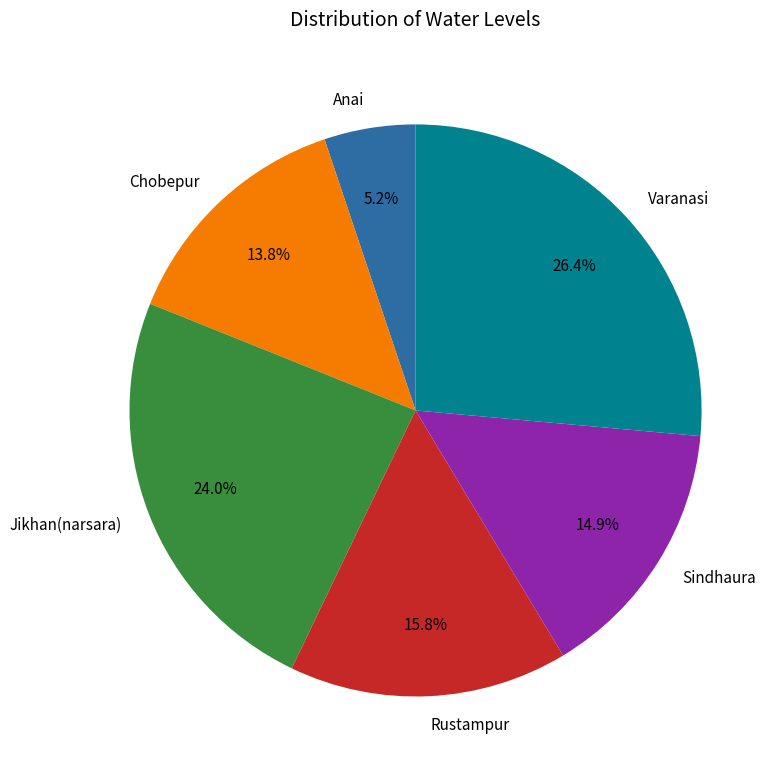

To the nearest percent, what is the average slice percentage?

17%